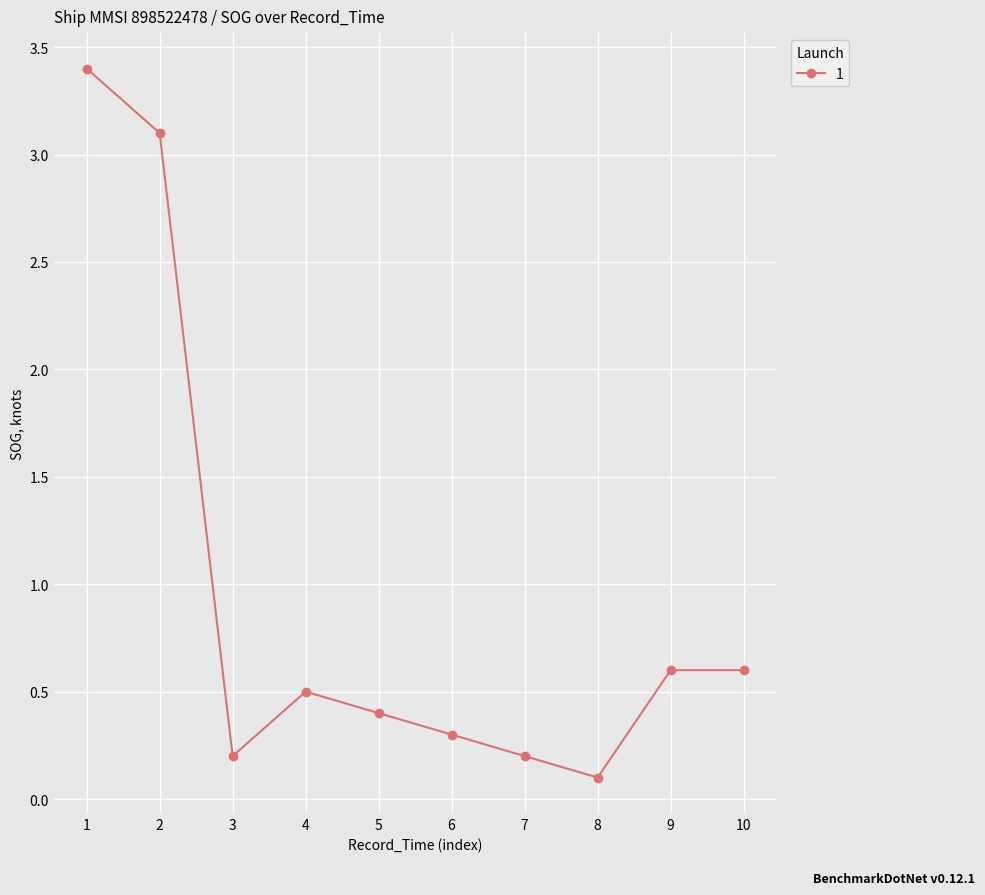

What is the difference between the maximum and minimum values?

3.3